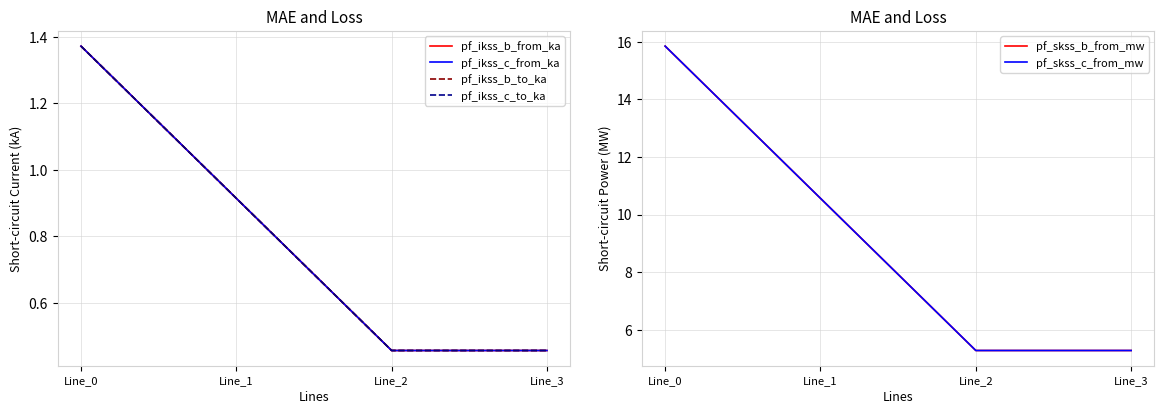

True or false: pf_ikss_c_to_ka and pf_ikss_b_from_ka cross at least once.

False